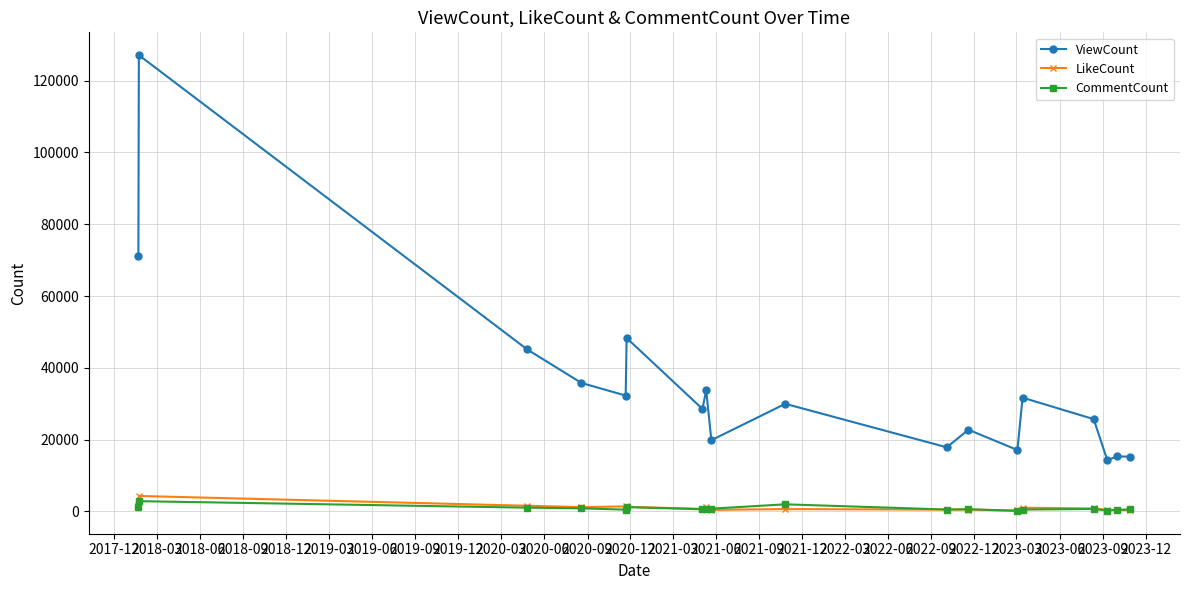

How many data points in ViewCount are less than 29959?

9